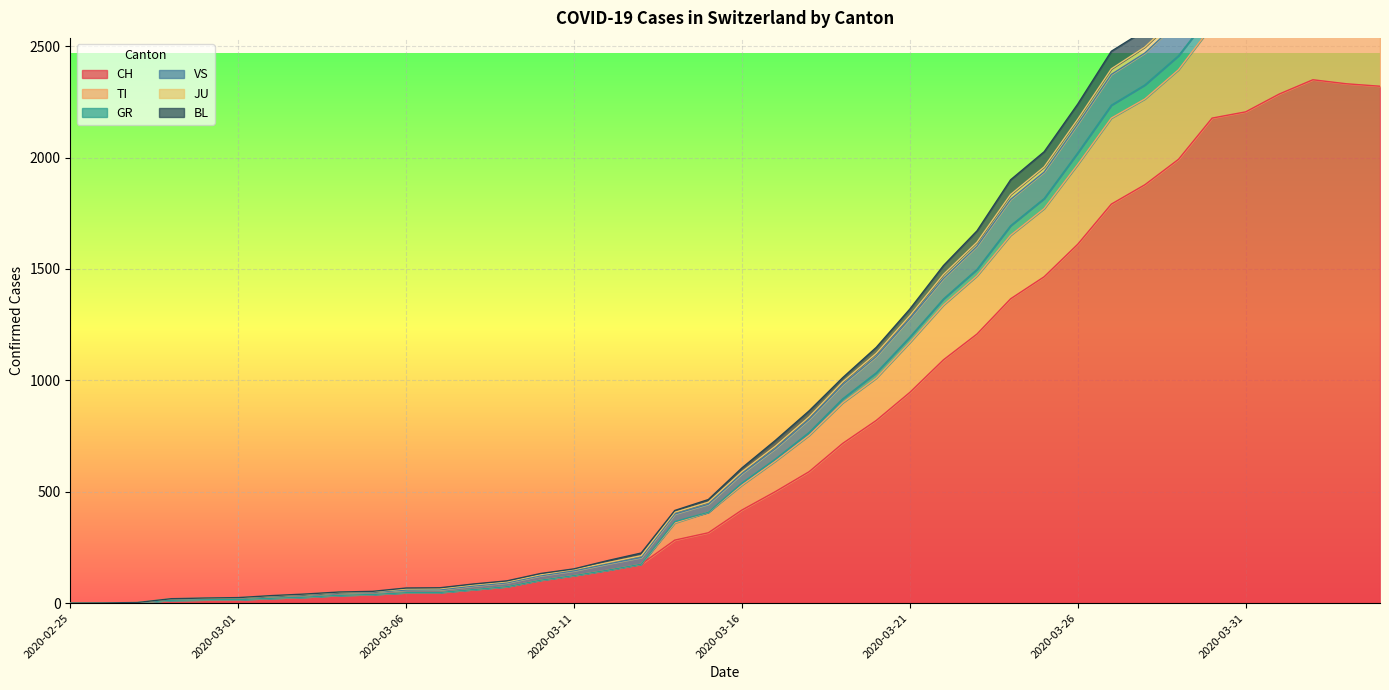

What is the sum of all TI values?

42863